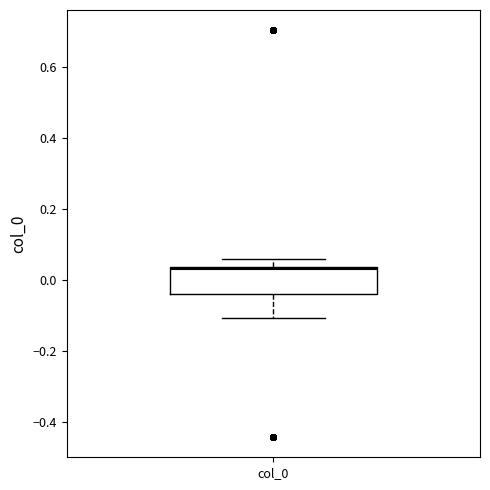

Where does the upper whisker of the box for col_0 end on the y-axis? The values are not printed on the chart, so give them approximately, as read against the axis.

0.06